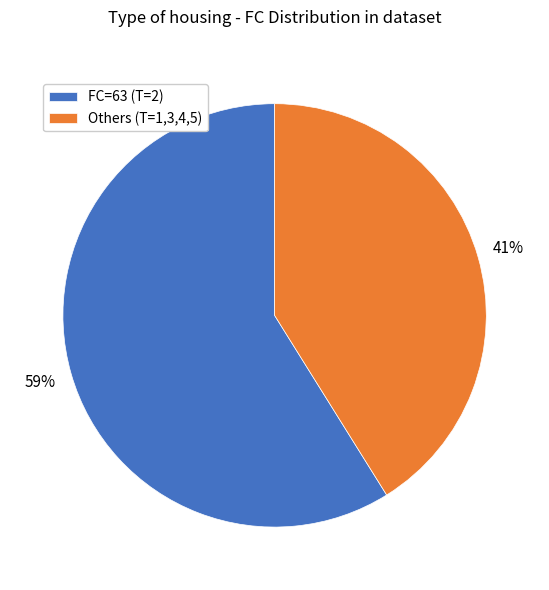

Rank the categories by value from highest to lowest.

FC=63 (T=2), Others (T=1,3,4,5)